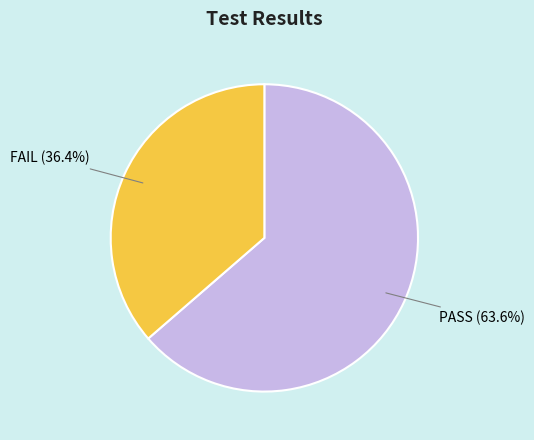

Count the number of slices in the pie.

2